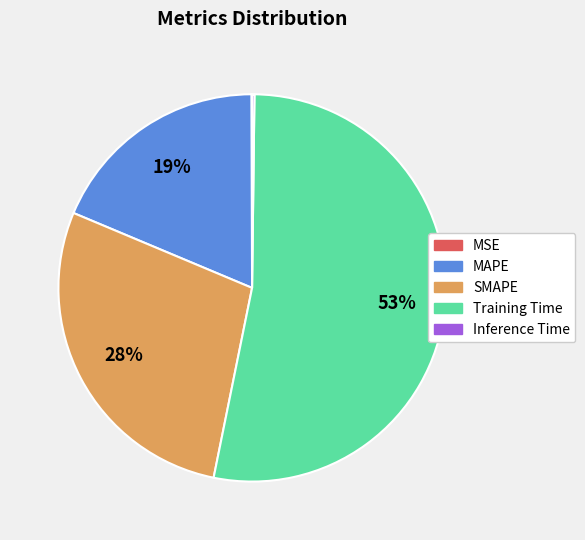

What is the largest slice in the pie chart?

Training Time